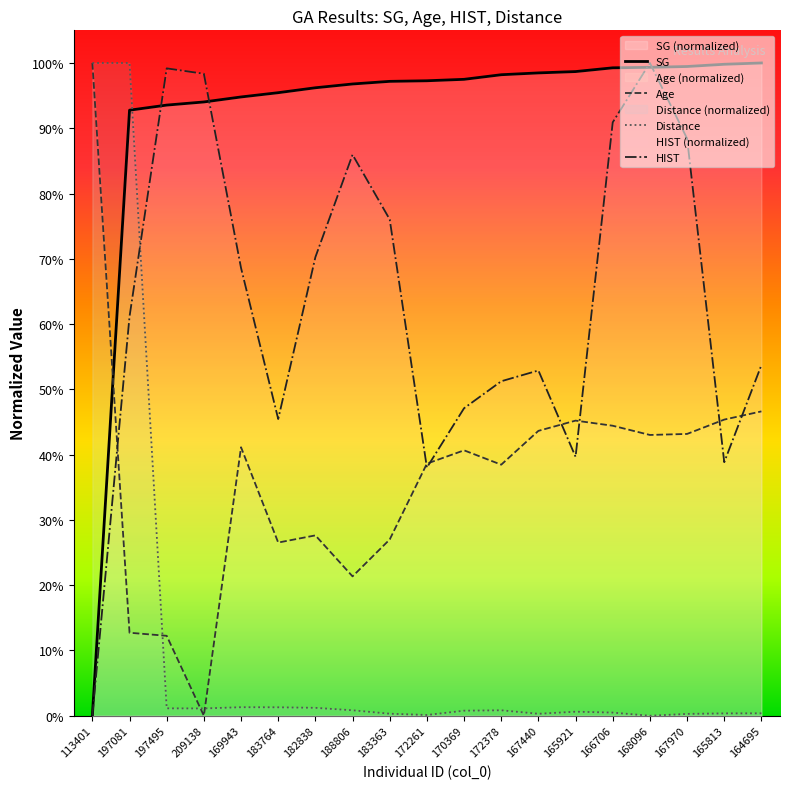

What is the label of the 3rd point from the right?

167970